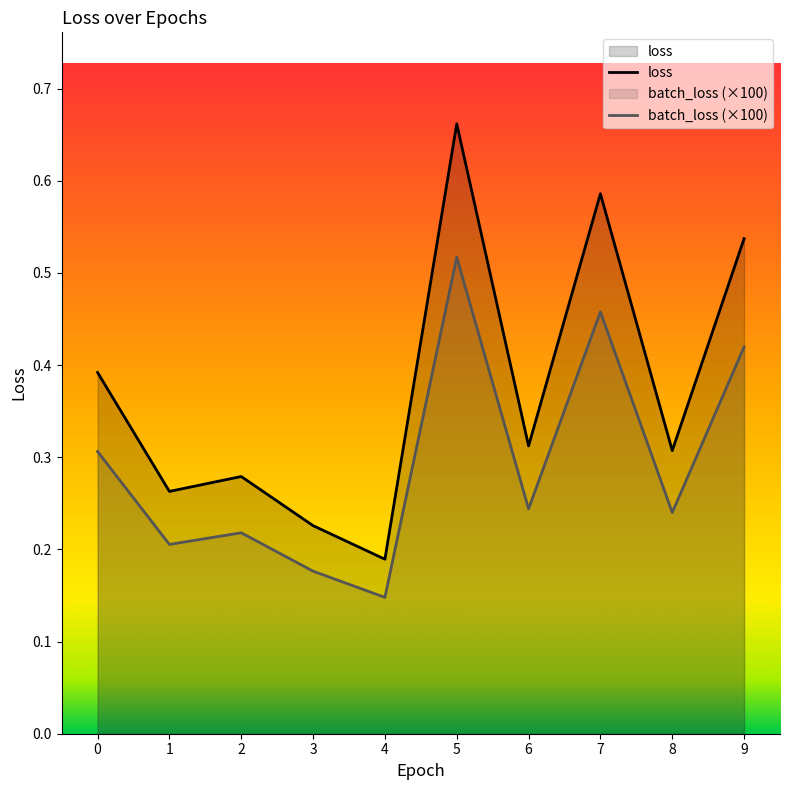

Which label corresponds to the smallest value in the chart?

4